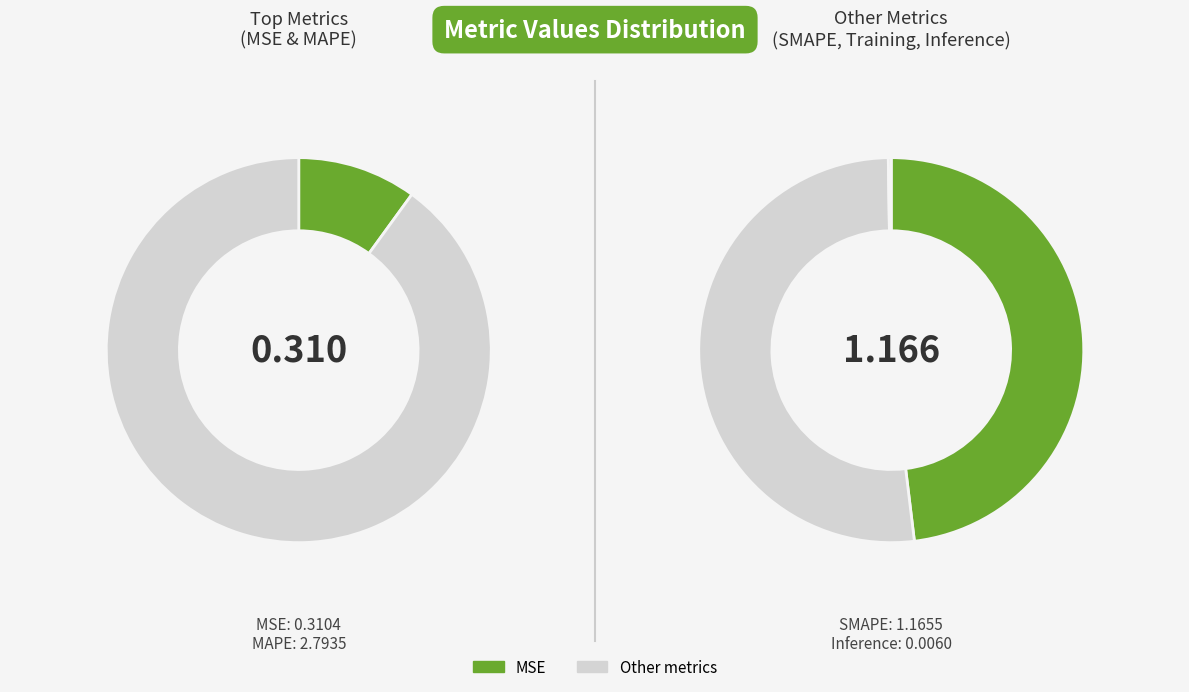

What is the change in value from MSE to Training Time?

+0.9